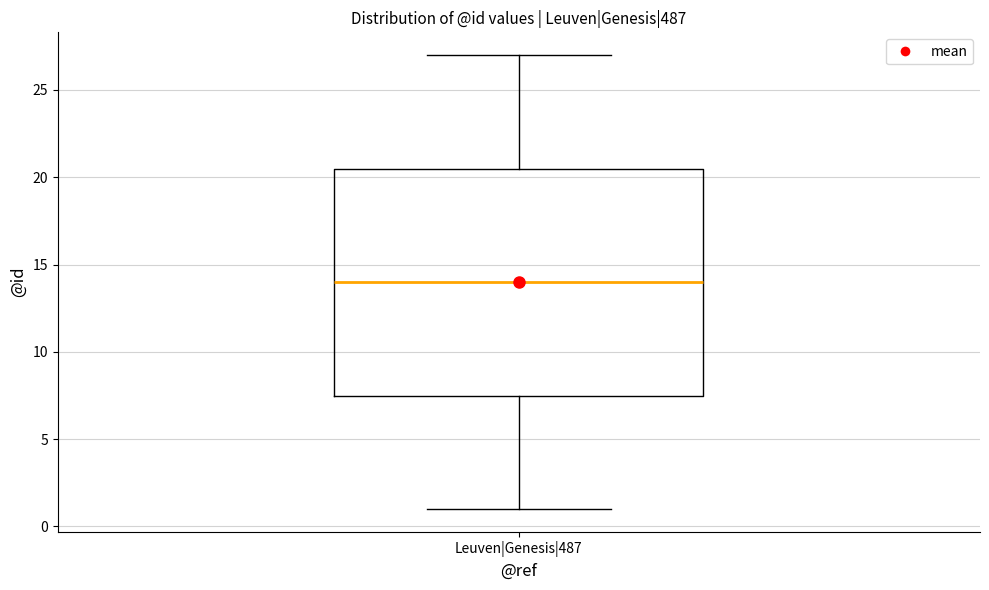

Where does the upper whisker of the box for Leuven|Genesis|487 end on the y-axis? The values are not printed on the chart, so give them approximately, as read against the axis.

27.0